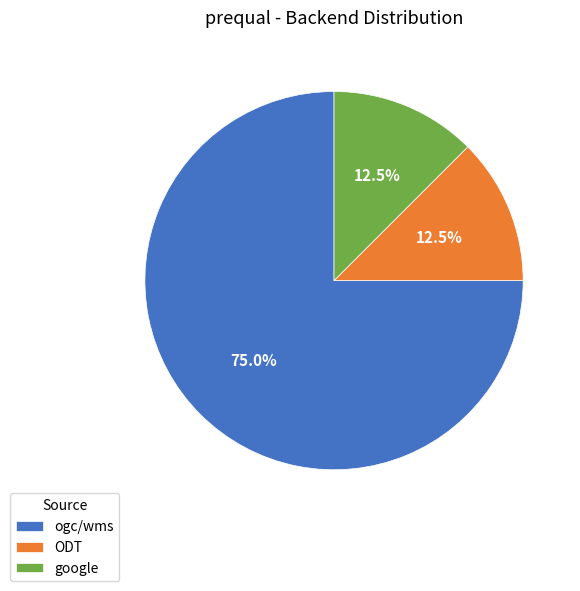

True or false: google accounts for 21% of the total.

False